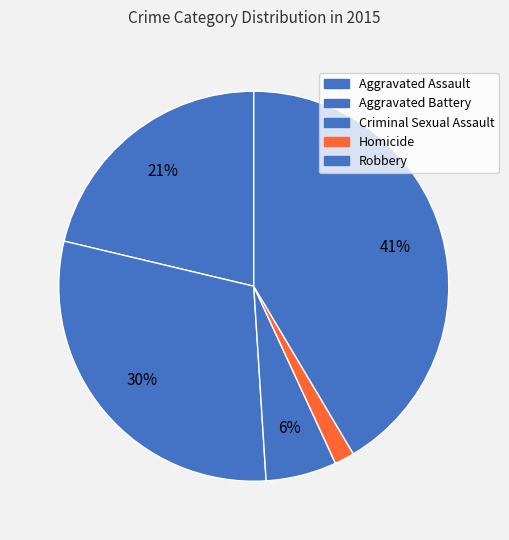

How many slices are in this pie chart?

5